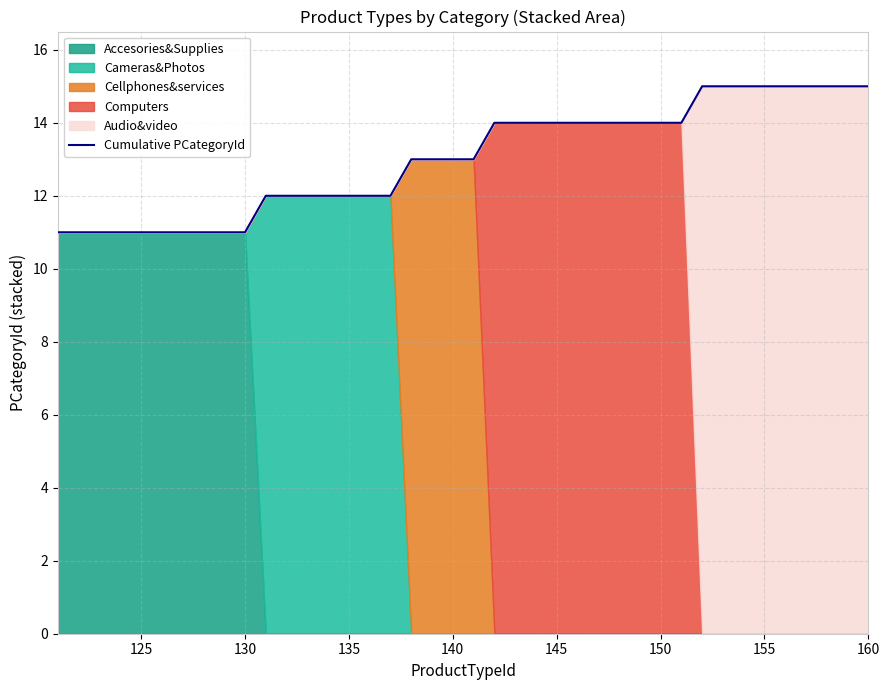

What is the value of the 1st point from the left?

11